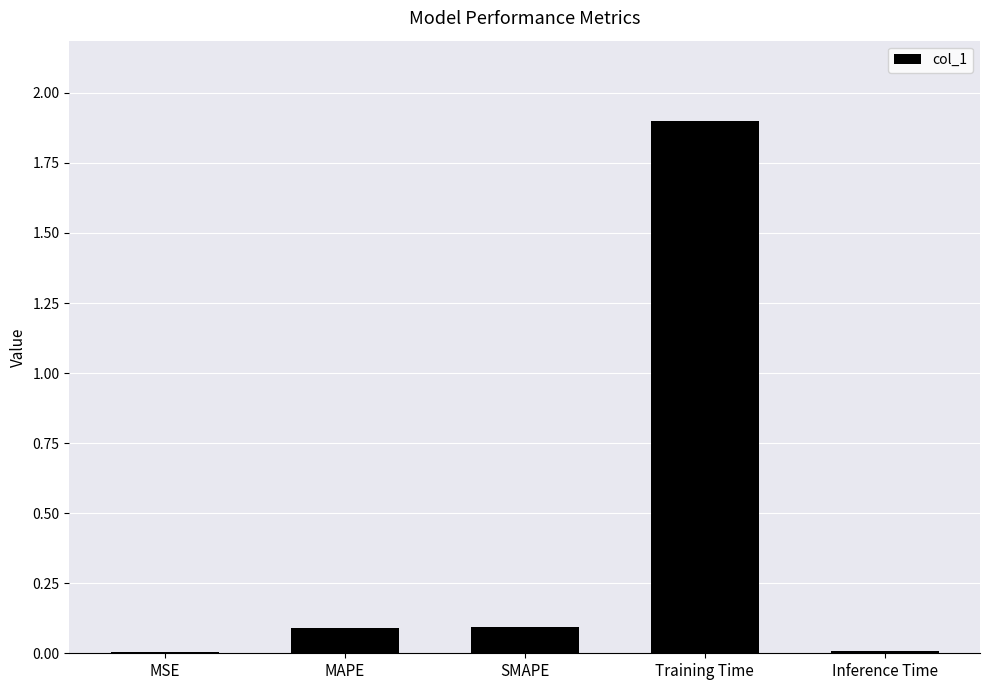

What value does the data have at Training Time?

1.9